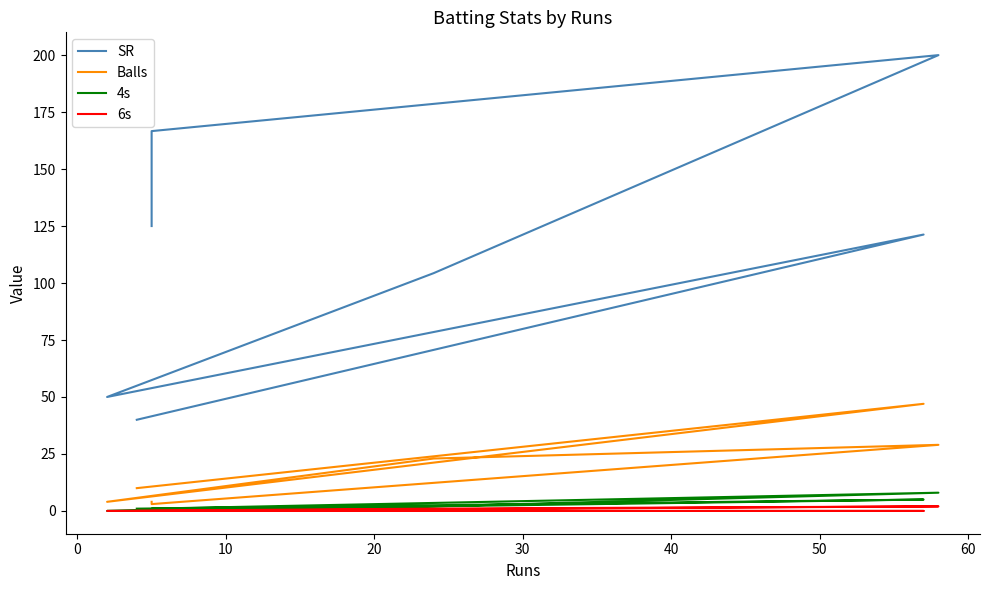

Is this an area chart (filled region under the line)?

No